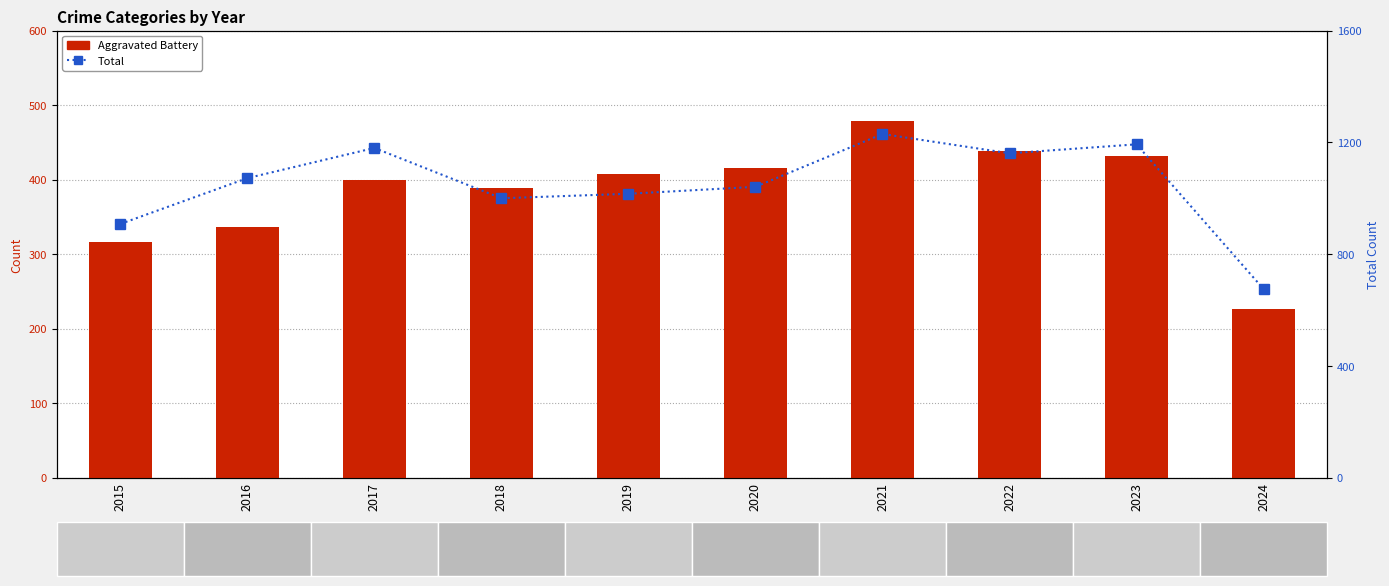

Where is Aggravated Battery nearest to the value 352?

2016